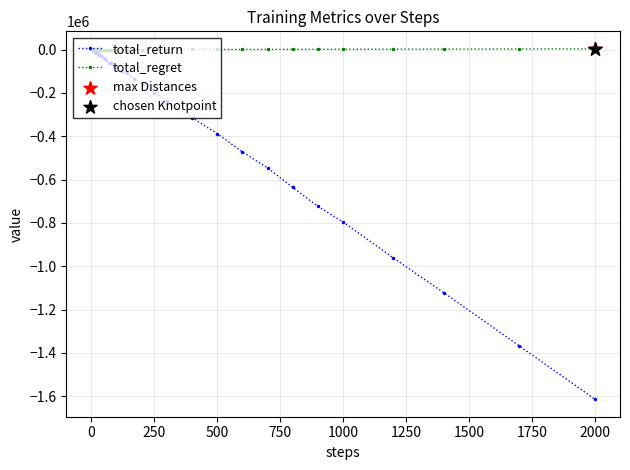

Which series has the largest total across all categories?

total_regret